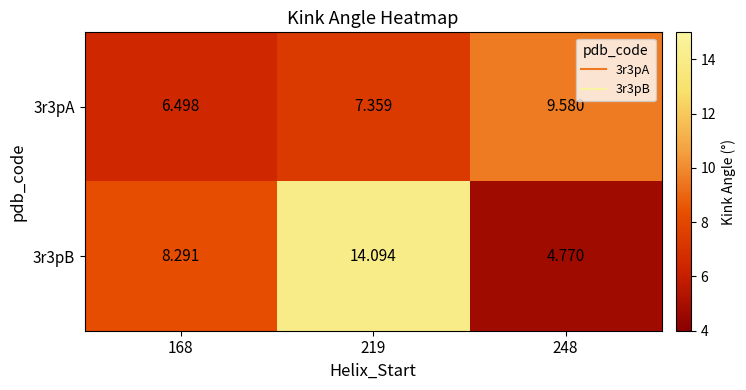

How many categories are shown in the chart?

3